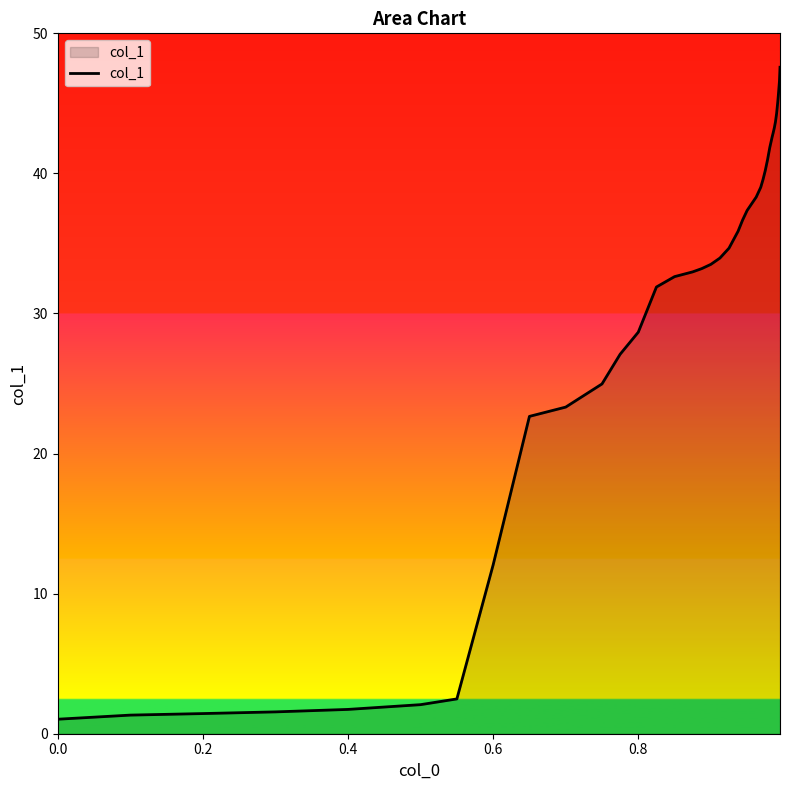

What is the difference between the maximum and minimum values?

46.5